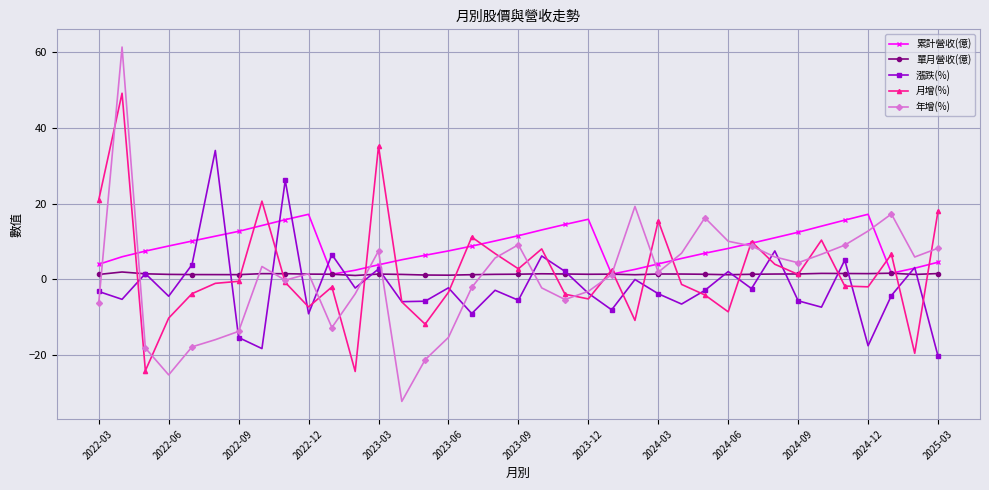

Does the chart display data point markers on the line(s)?

Yes